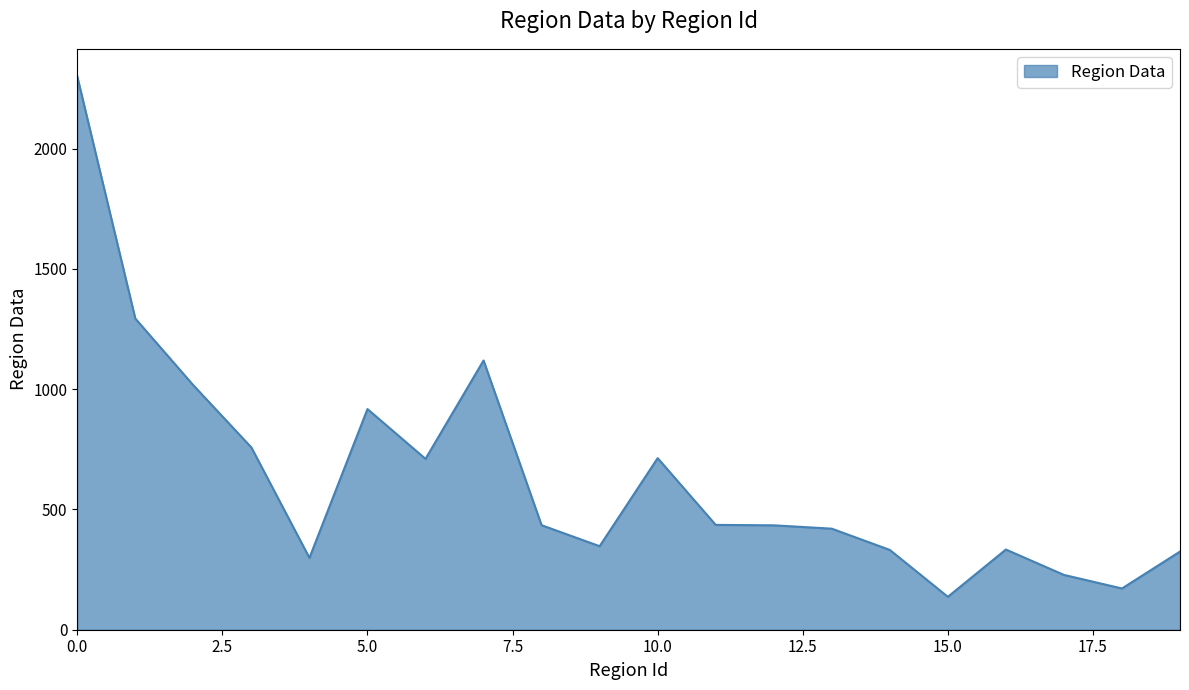

What is the average value?

636.3